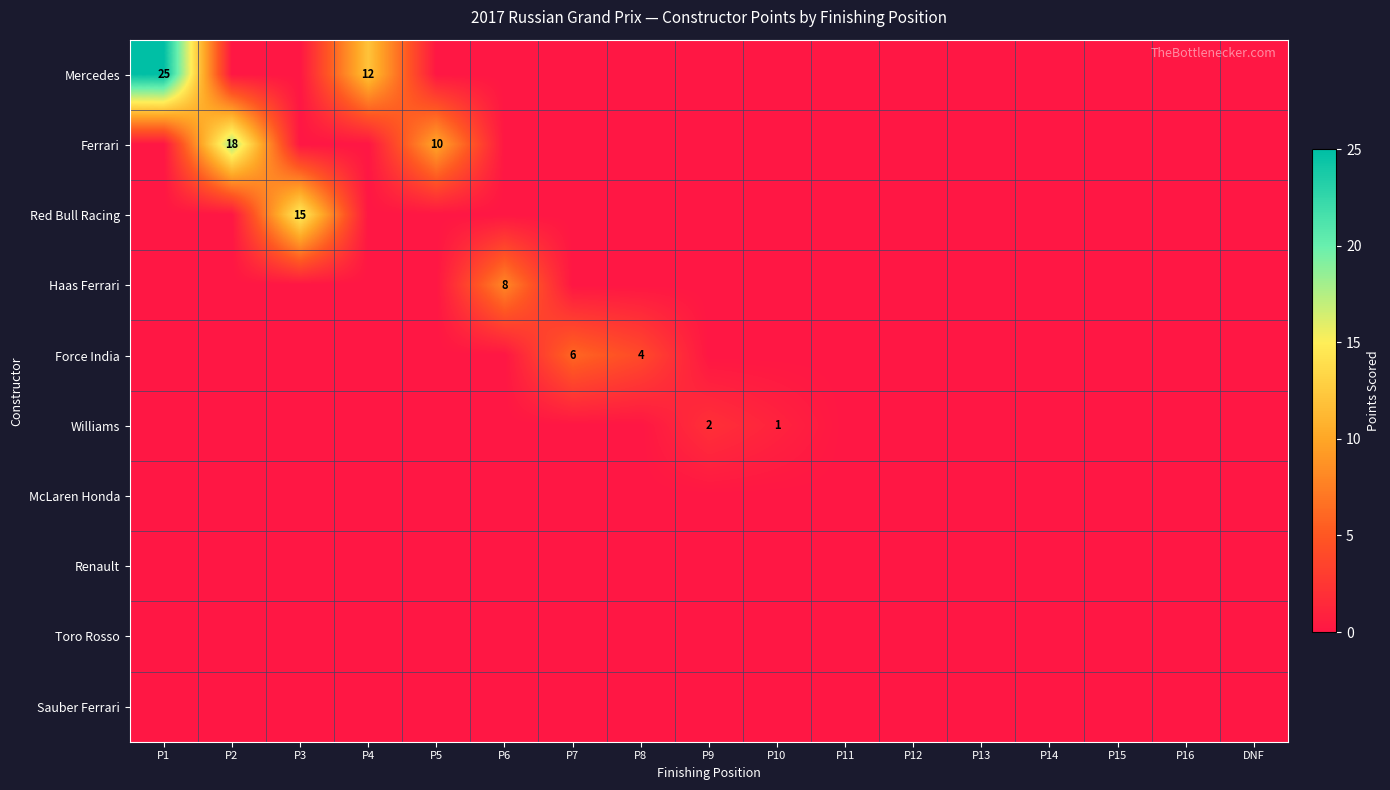

Which series has the largest range (max minus min)?

Mercedes